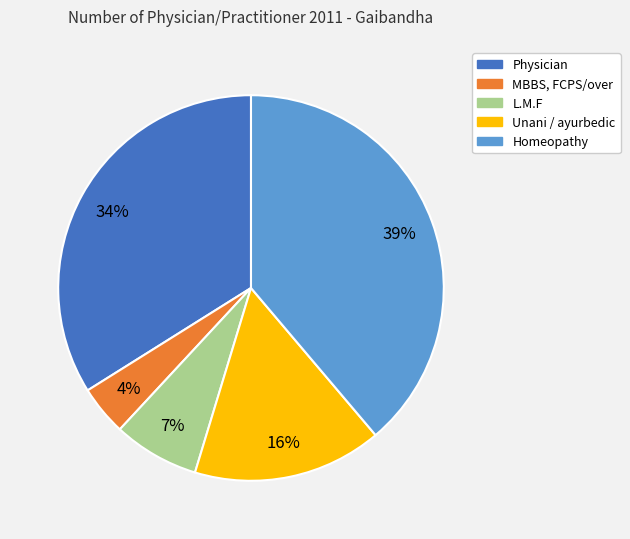

Does Physician account for over 50% of the chart?

No